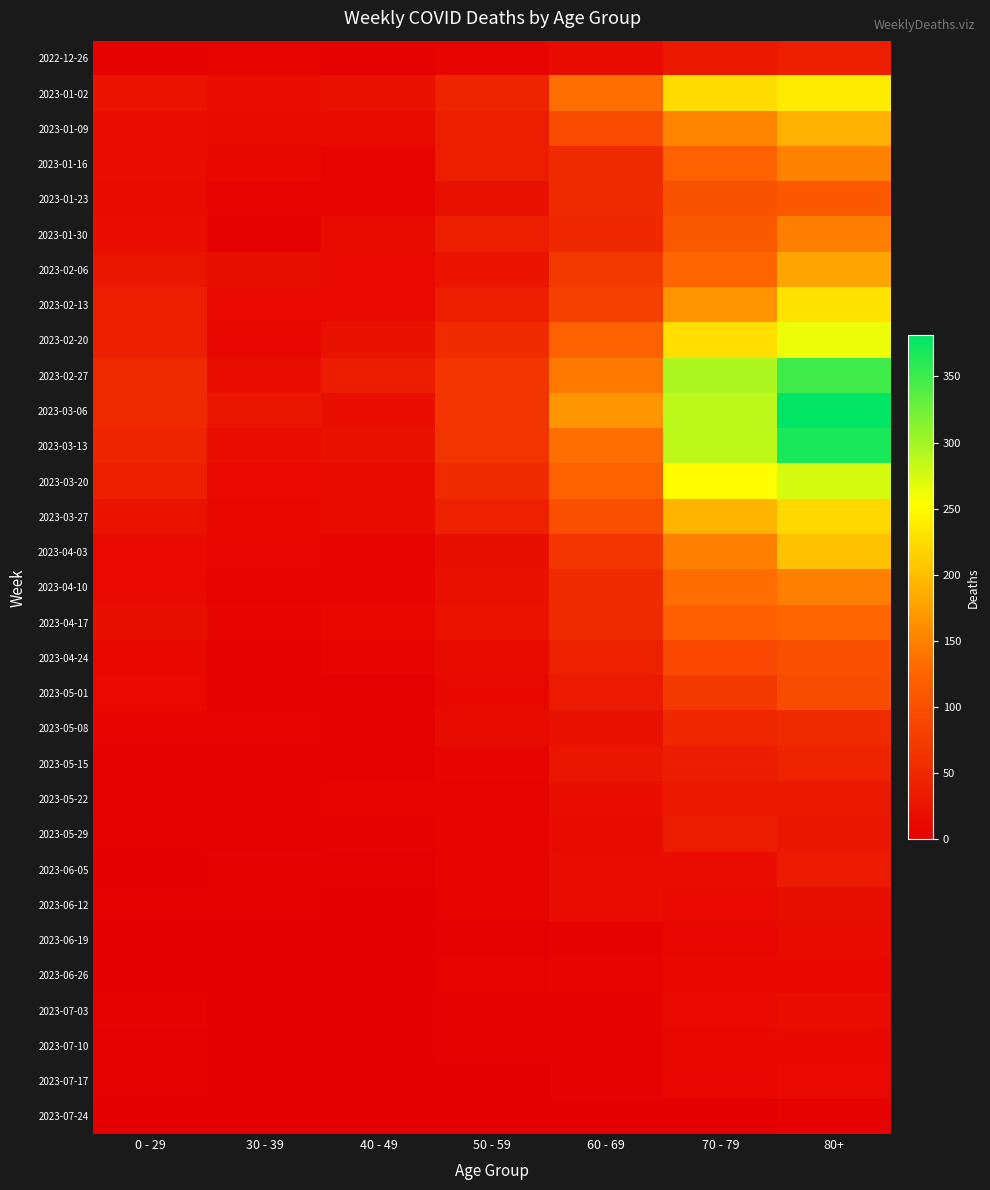

Between 40 - 49 and 80+, which series saw the biggest shift?

2023-03-06